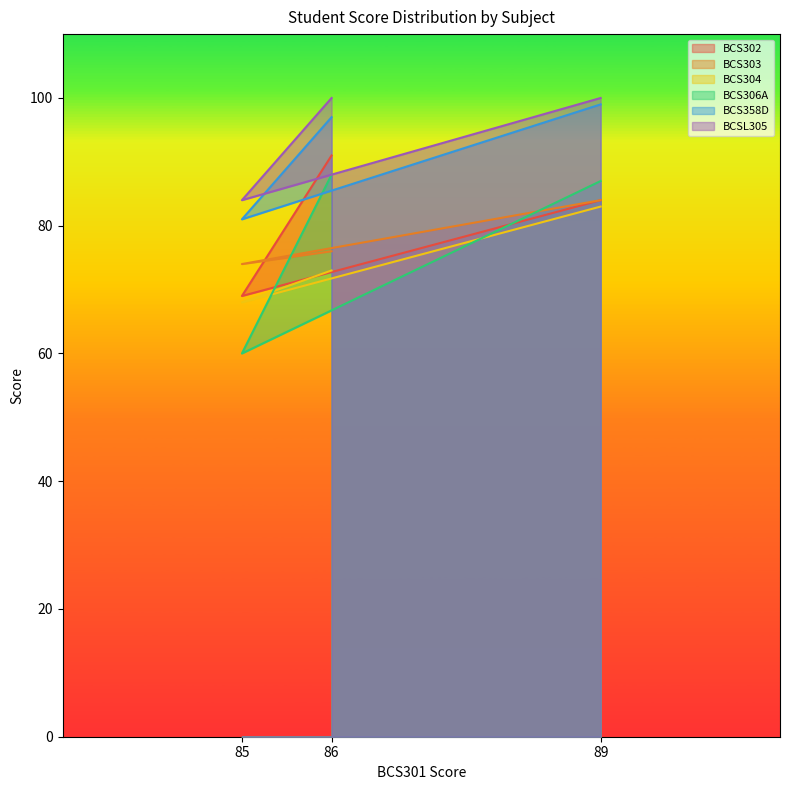

What are all the series names shown in the legend?

BCS302, BCS303, BCS304, BCS306A, BCS358D, BCSL305